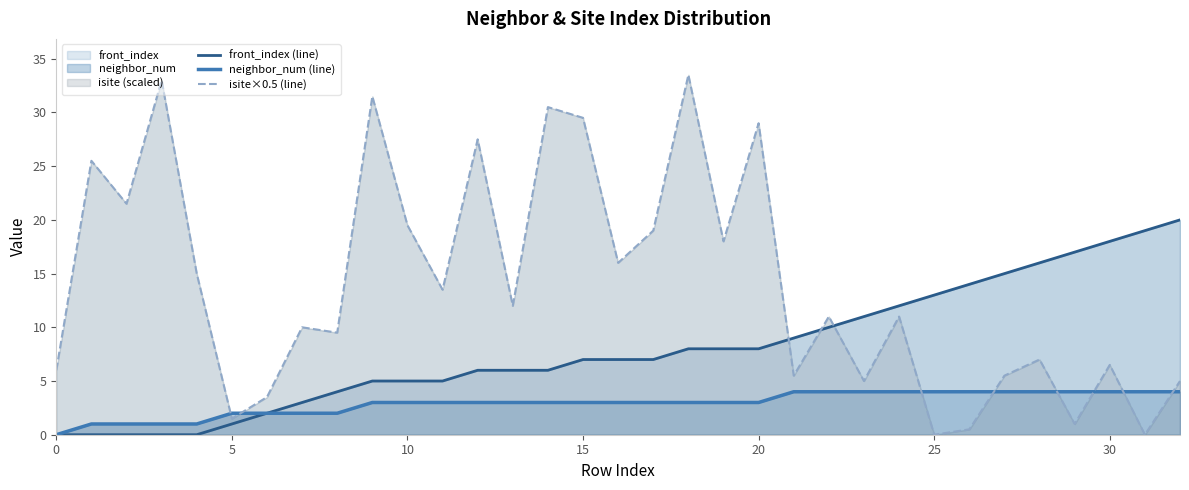

True or false: neighbor_num (line) and isite×0.5 (line) cross at least once.

True